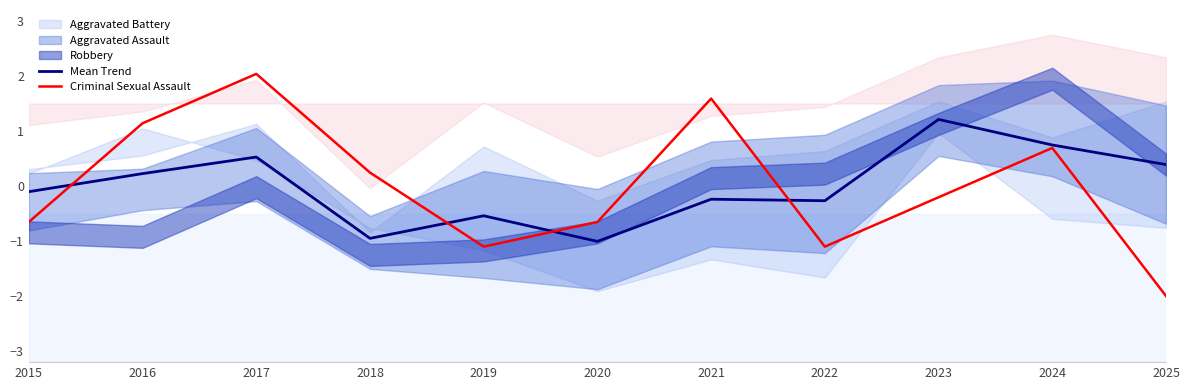

Where is the first local minimum for Criminal Sexual Assault?

2019